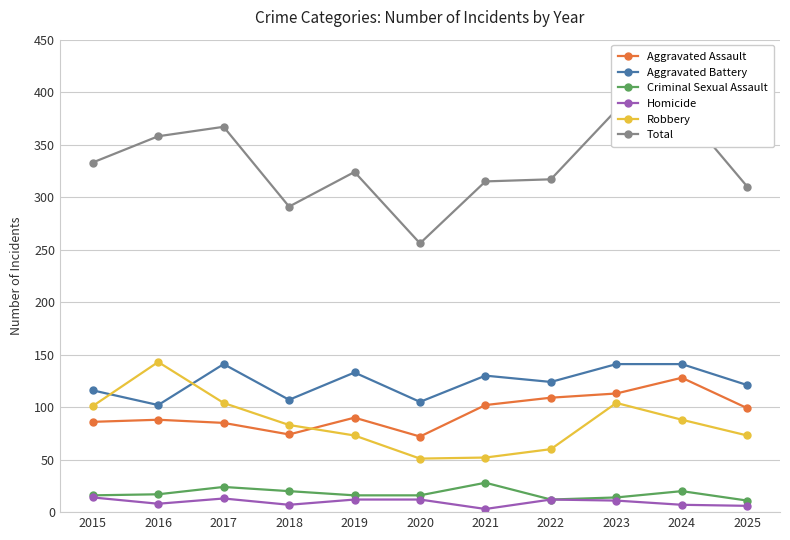

Is it true that Homicide equals 7 at 2018?

True